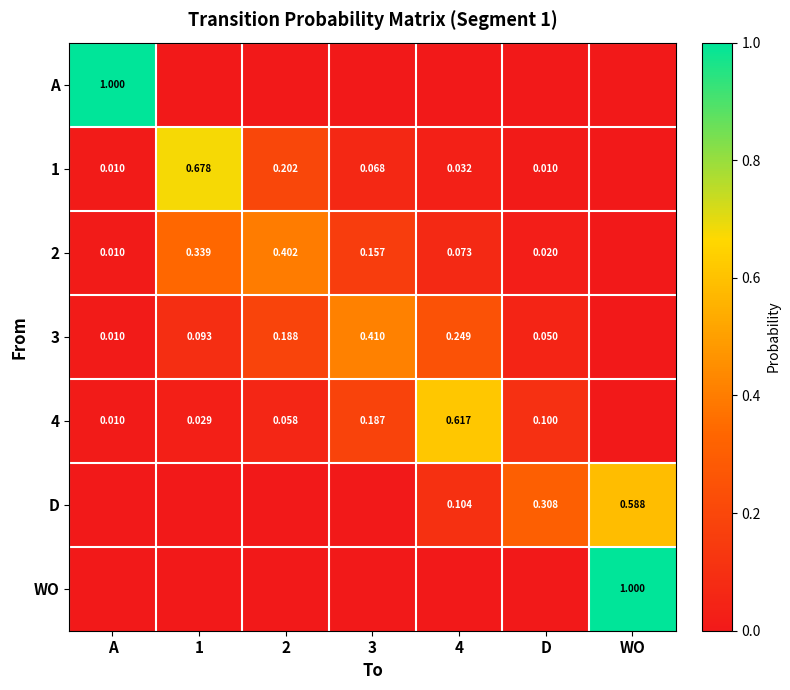

Is it true that 2 equals 0.0 at A?

True